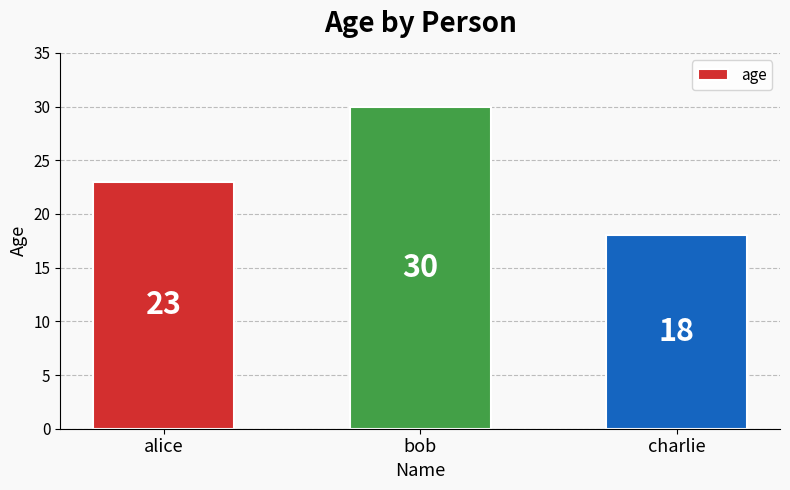

How many bars are there in total?

3